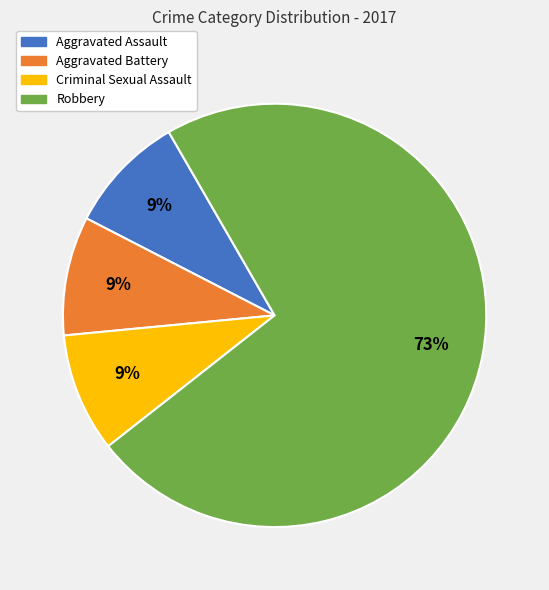

To the nearest percent, what is the average slice percentage?

25%